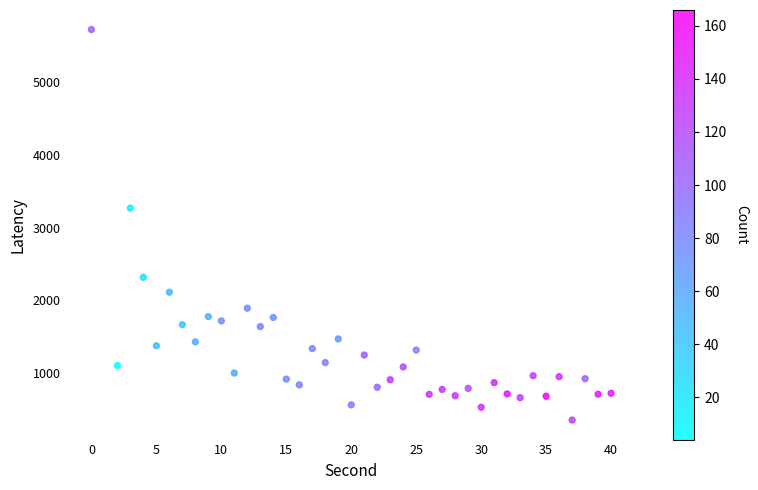

What Y value in the scatter plot is closest to 3040?

3270